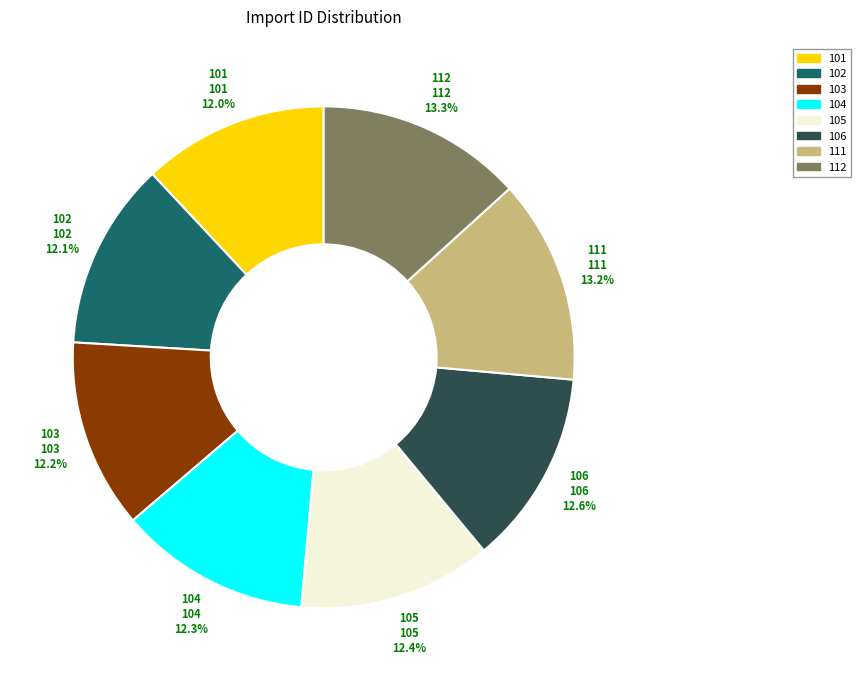

Do 103 and 106 together represent more than half of the pie?

No